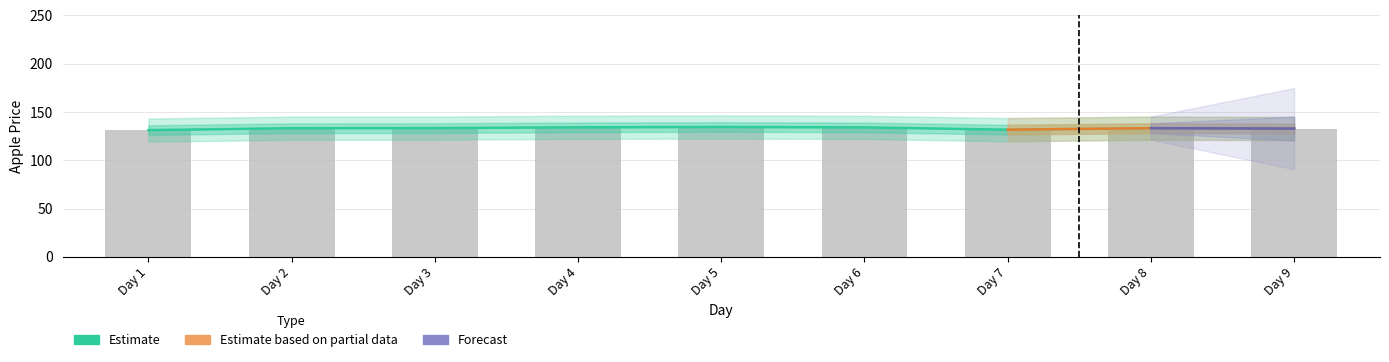

Which category has the lowest value across all series?

Day 1